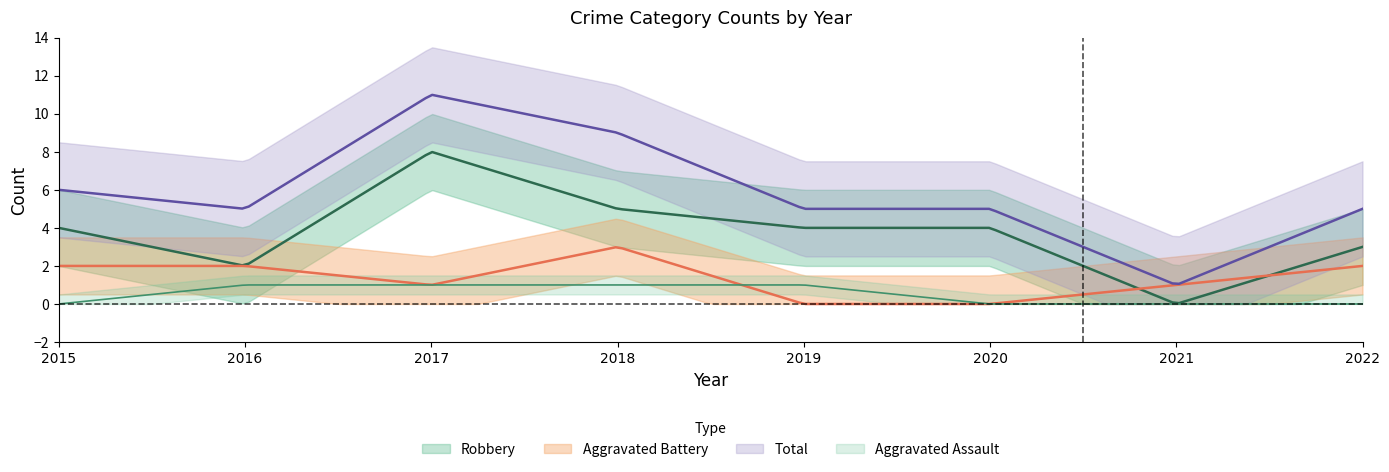

Which series has the widest spread of values?

Total